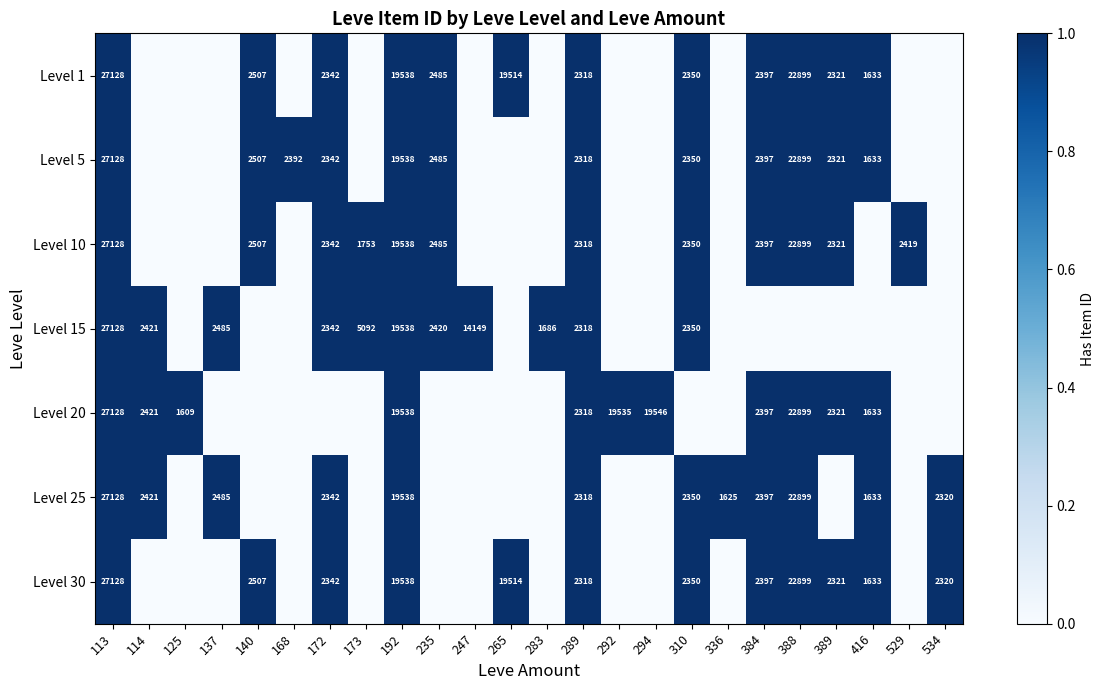

True or false: Level 1 has a value of 1 at 388.

False